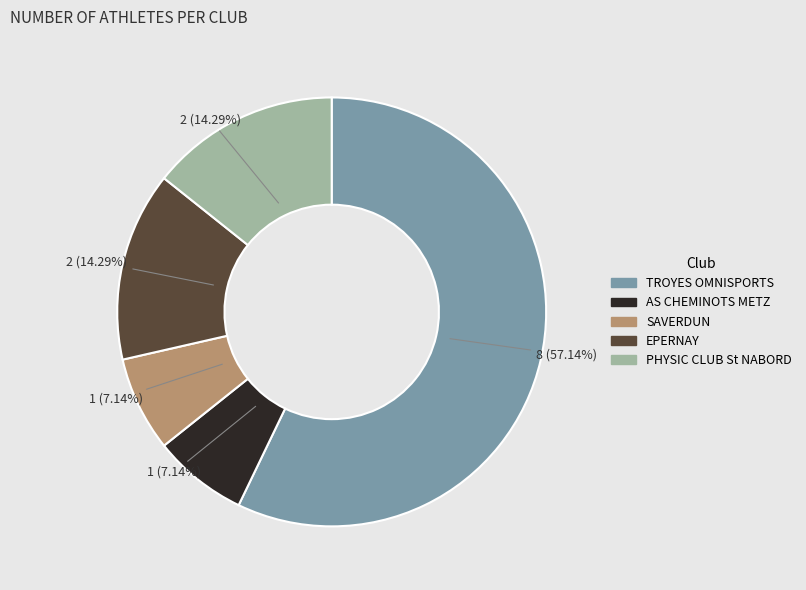

Does any single category account for the majority?

Yes